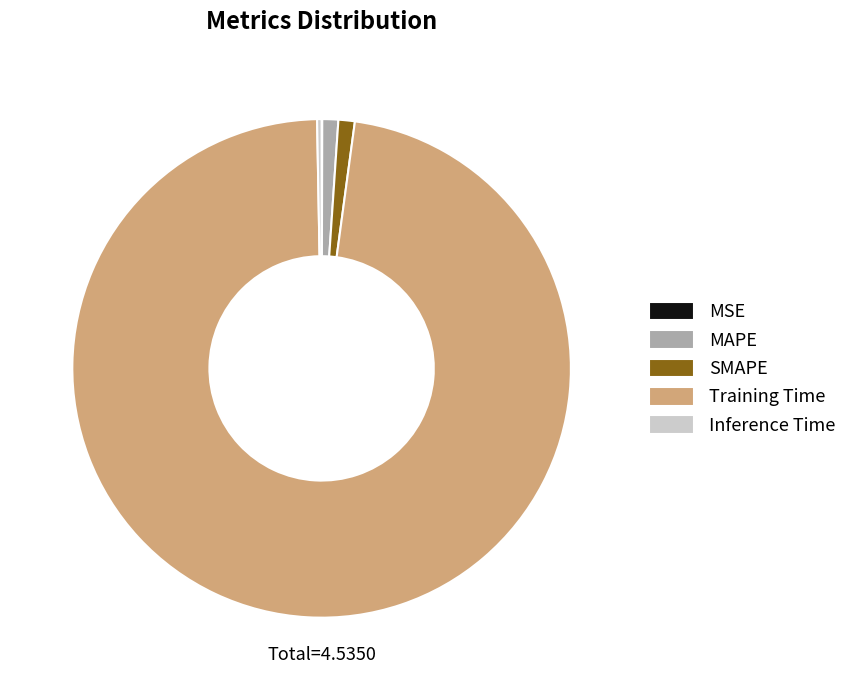

Which slice is the largest?

Training Time